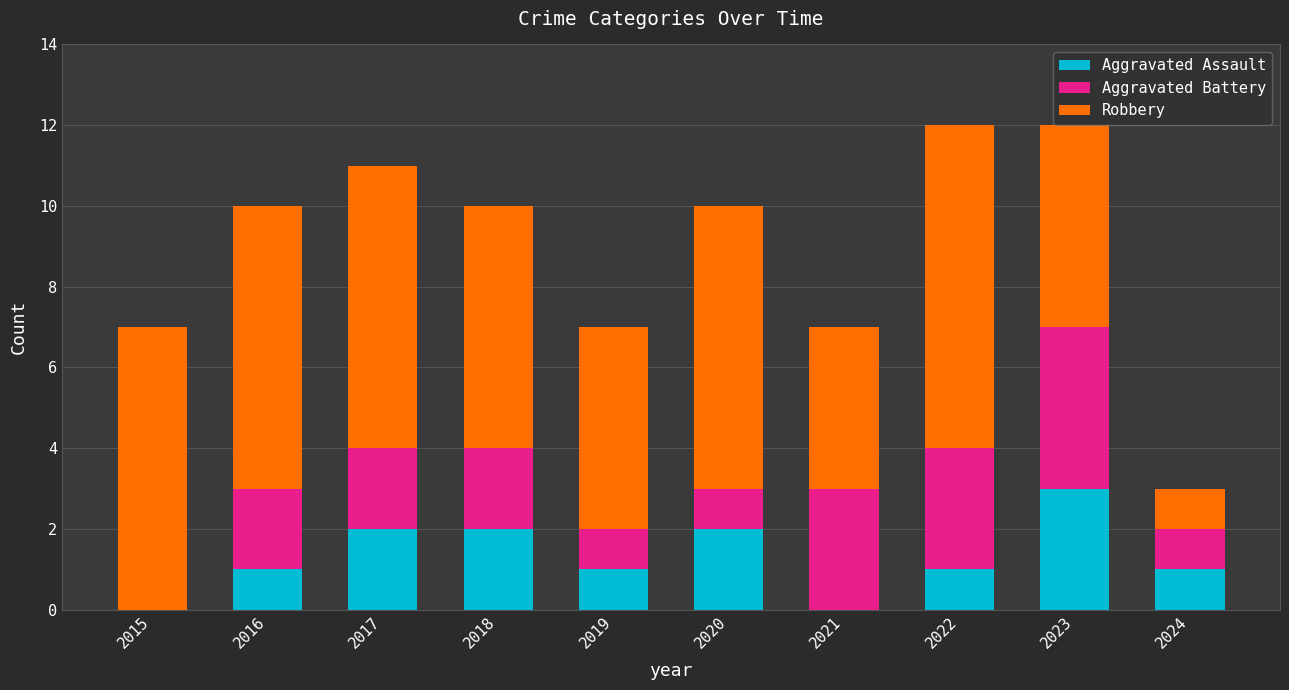

What is the total value across all series at 2018?

10